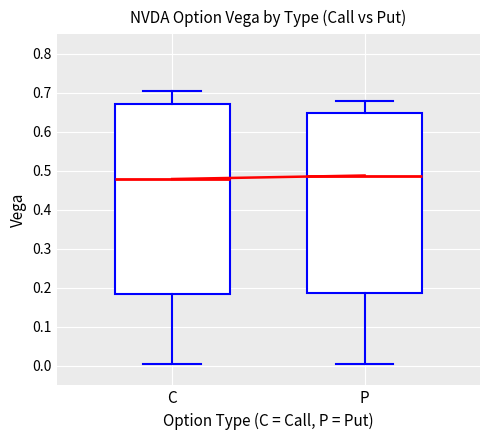

Reading left to right, transcribe this box plot: for each box, give where its median line is, the range the box spans, and where its two whiskers end, as read against the y-axis. The values are not printed on the chart, so give them approximately, as read against the axis.

C: median 0.48, box 0.18 to 0.67, whiskers 0.00 to 0.70
P: median 0.49, box 0.19 to 0.65, whiskers 0.00 to 0.68